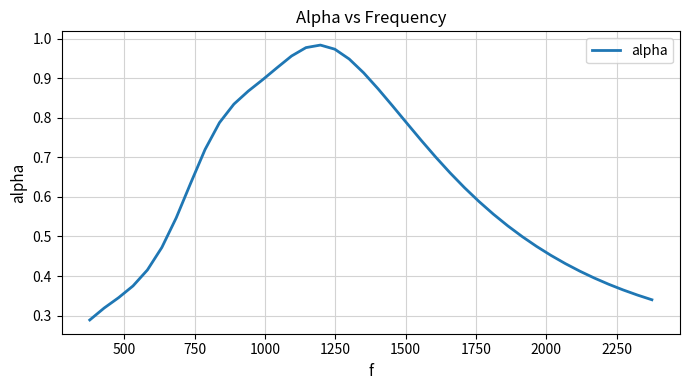

How many lines are shown in the chart?

1